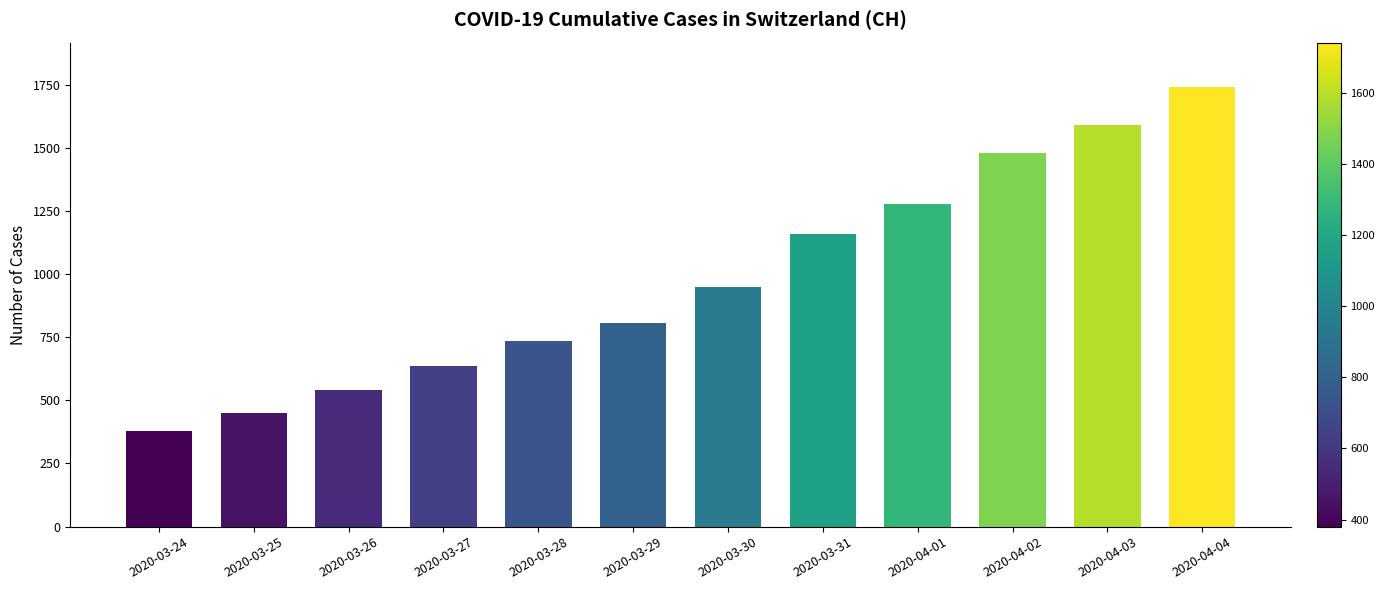

Reading right to left, transcribe all the data shown in this chart.

2020-04-04=1742	2020-04-03=1588	2020-04-02=1480	2020-04-01=1279	2020-03-31=1160	2020-03-30=948	2020-03-29=806	2020-03-28=736	2020-03-27=634	2020-03-26=540	2020-03-25=449	2020-03-24=380